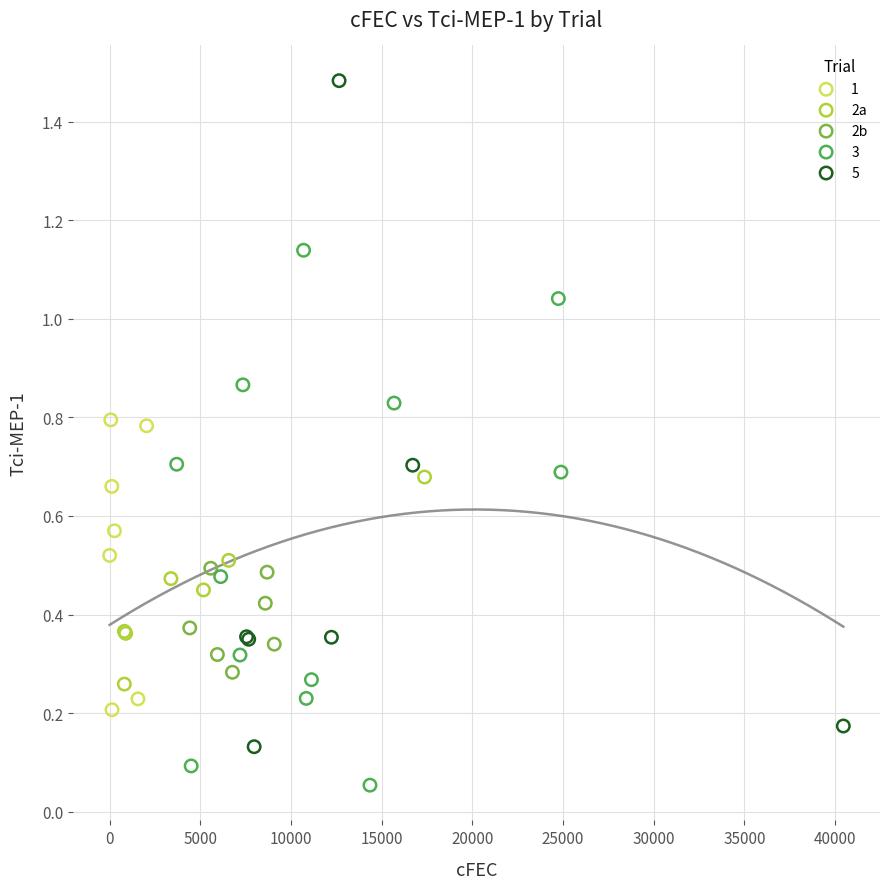

Which series has the widest spread of Y values?

5